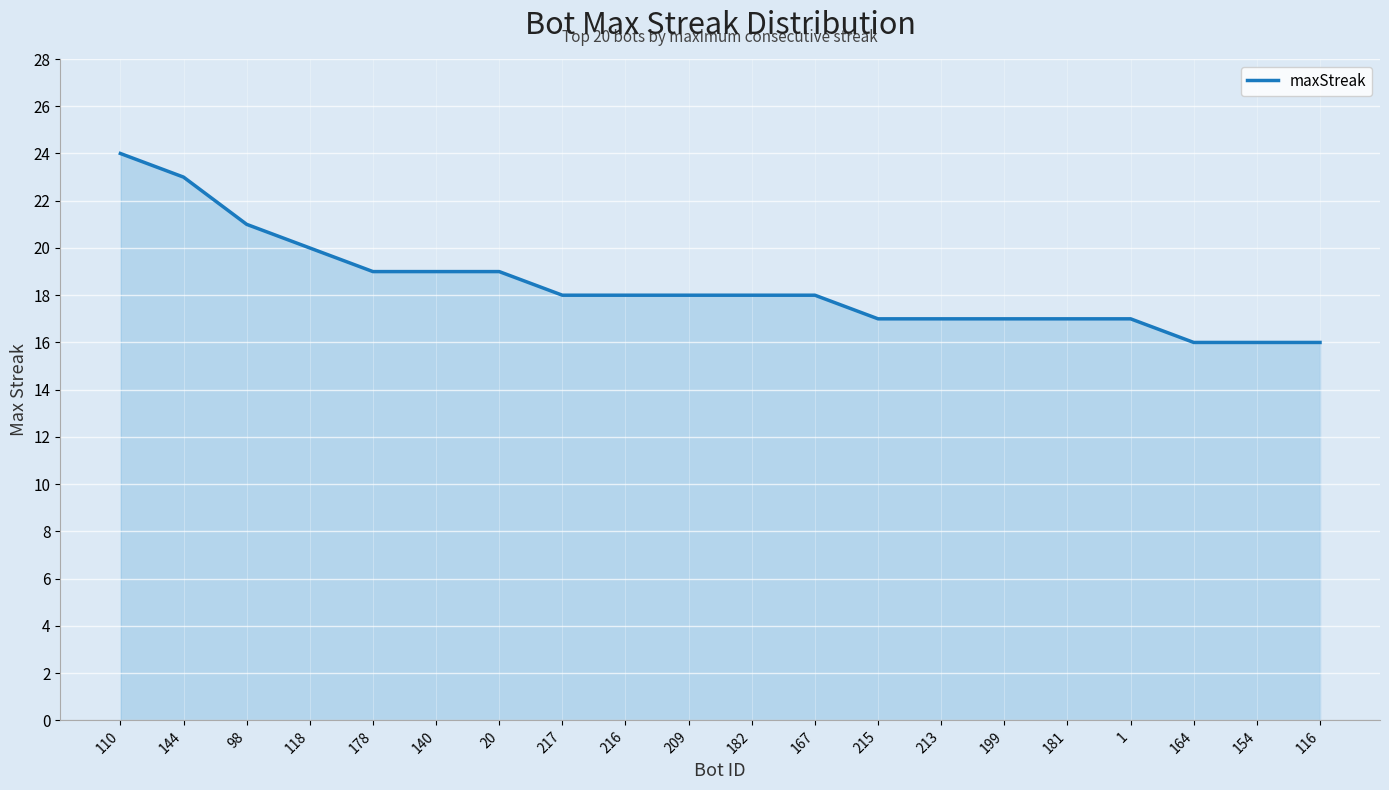

What position from the right is 167?

9